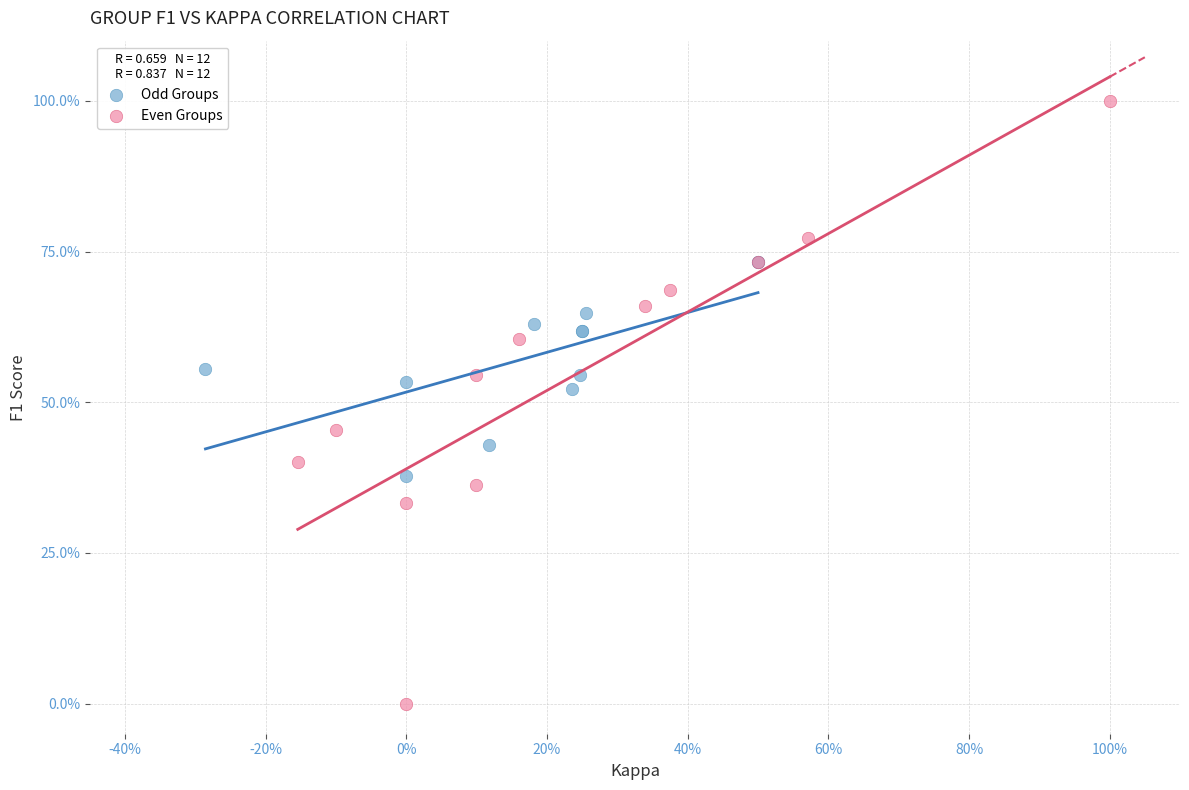

What are all the series names shown in the legend?

Odd Groups, Even Groups